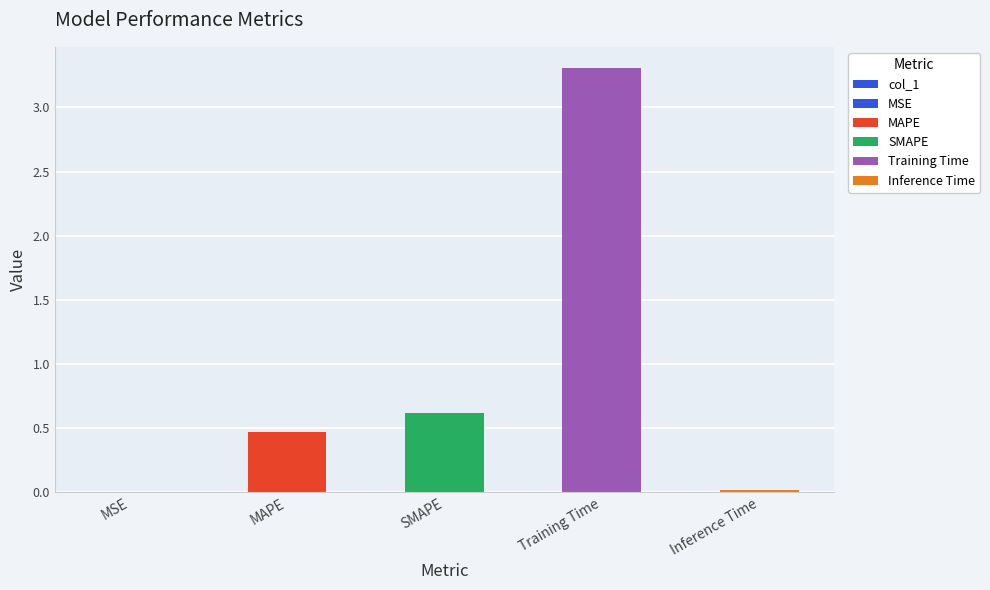

Reading left to right, what are all the values shown in this chart?

MSE=0.0	MAPE=0.5	SMAPE=0.6	Training Time=3.3	Inference Time=0.0